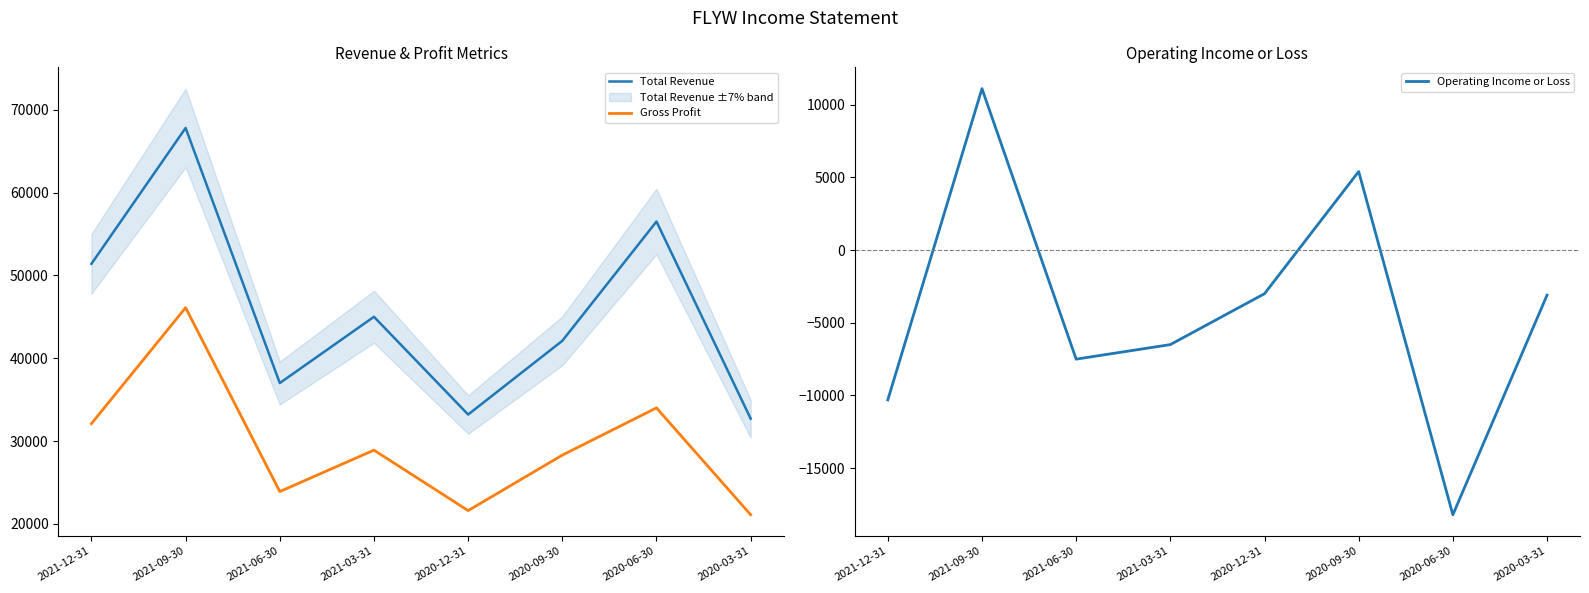

What is the sum of all Total Revenue values?

365700